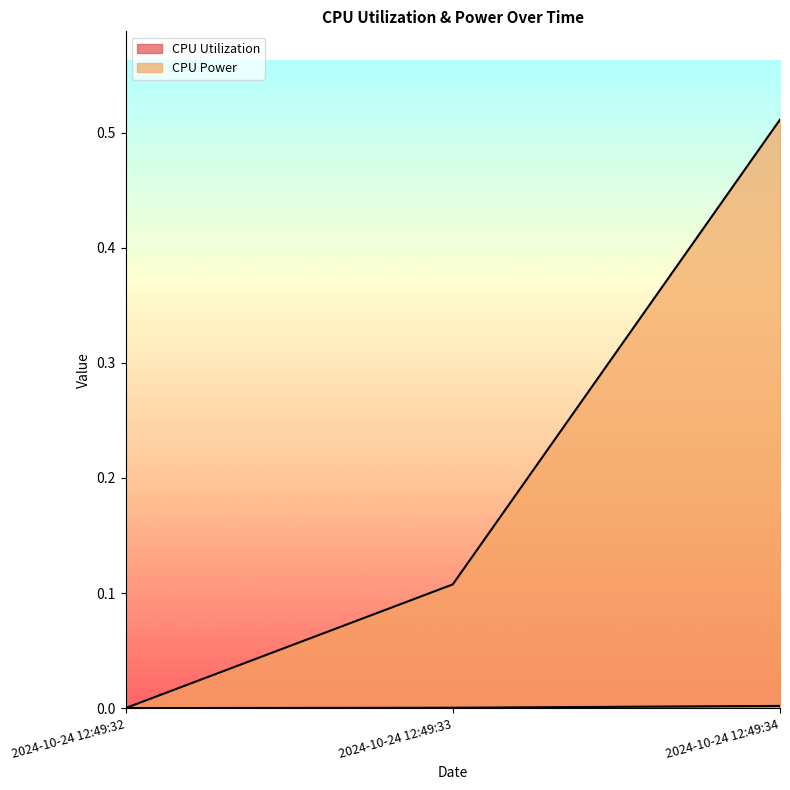

Which series has the largest total across all categories?

CPU Power